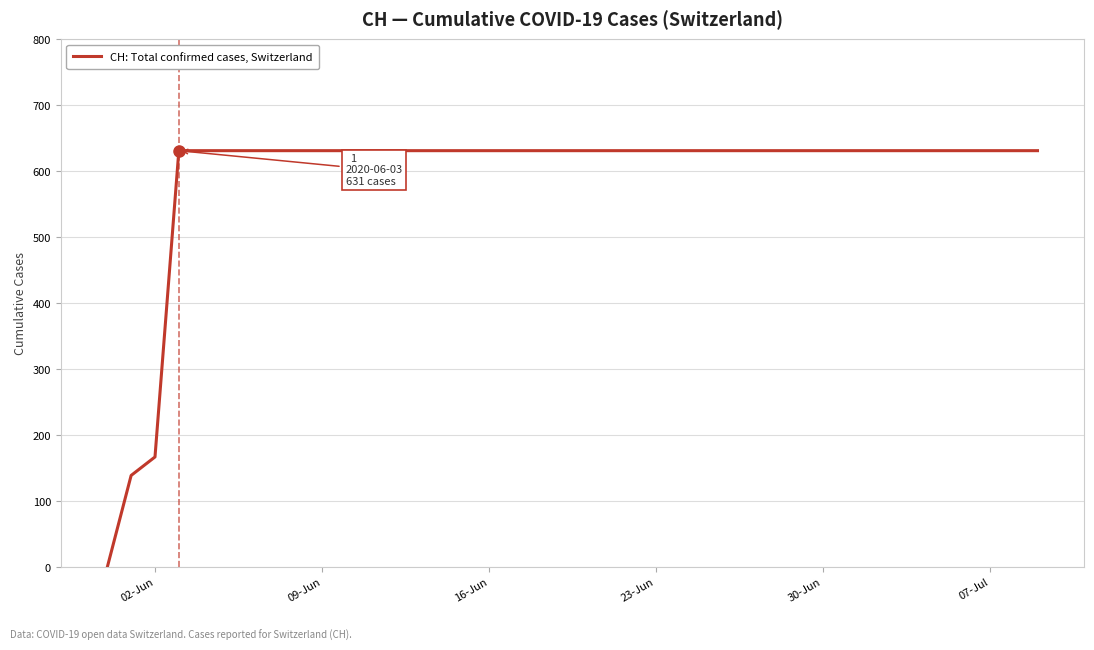

What is the difference between the maximum and minimum values?

631